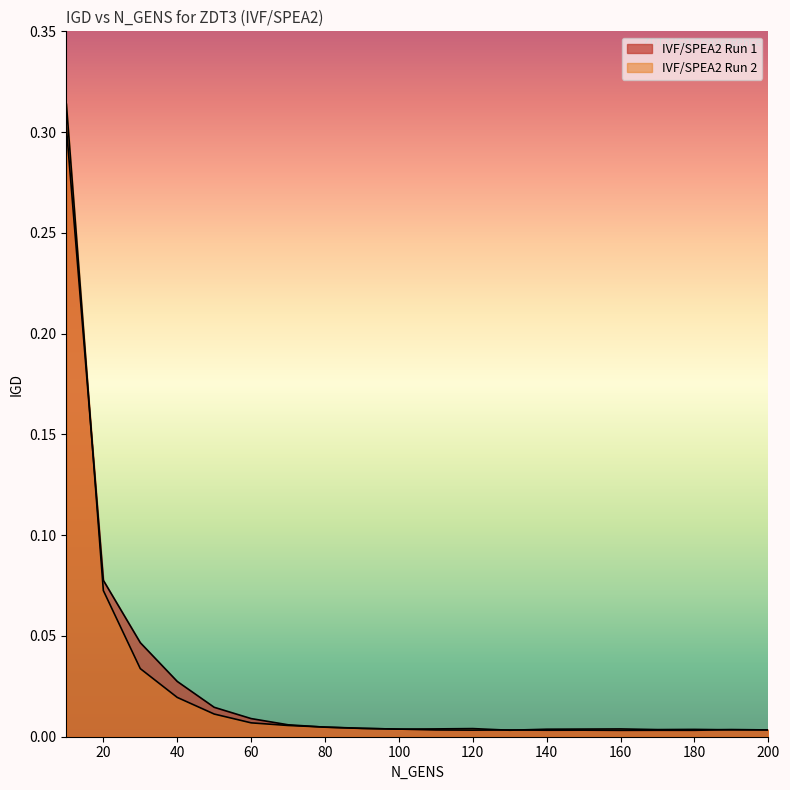

Which series has the widest spread of values?

IVF/SPEA2 Run 2